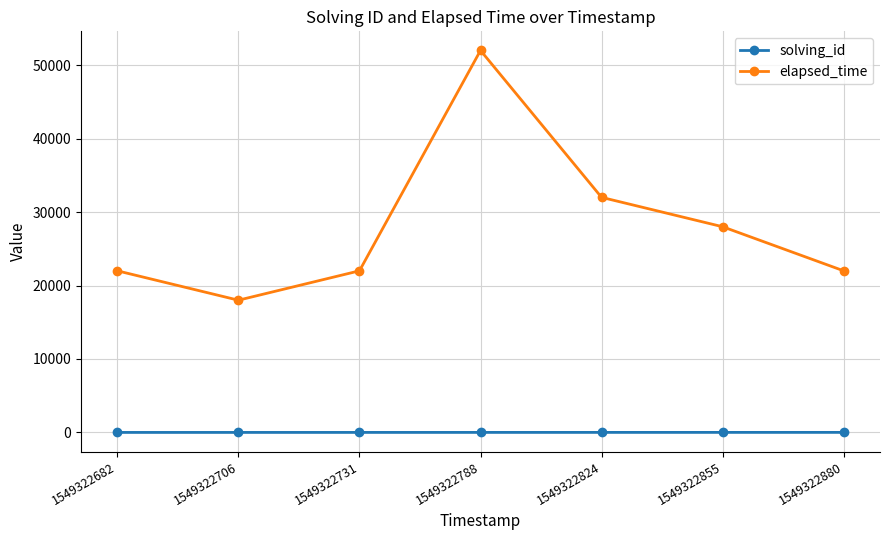

Which series has the largest range (max minus min)?

elapsed_time